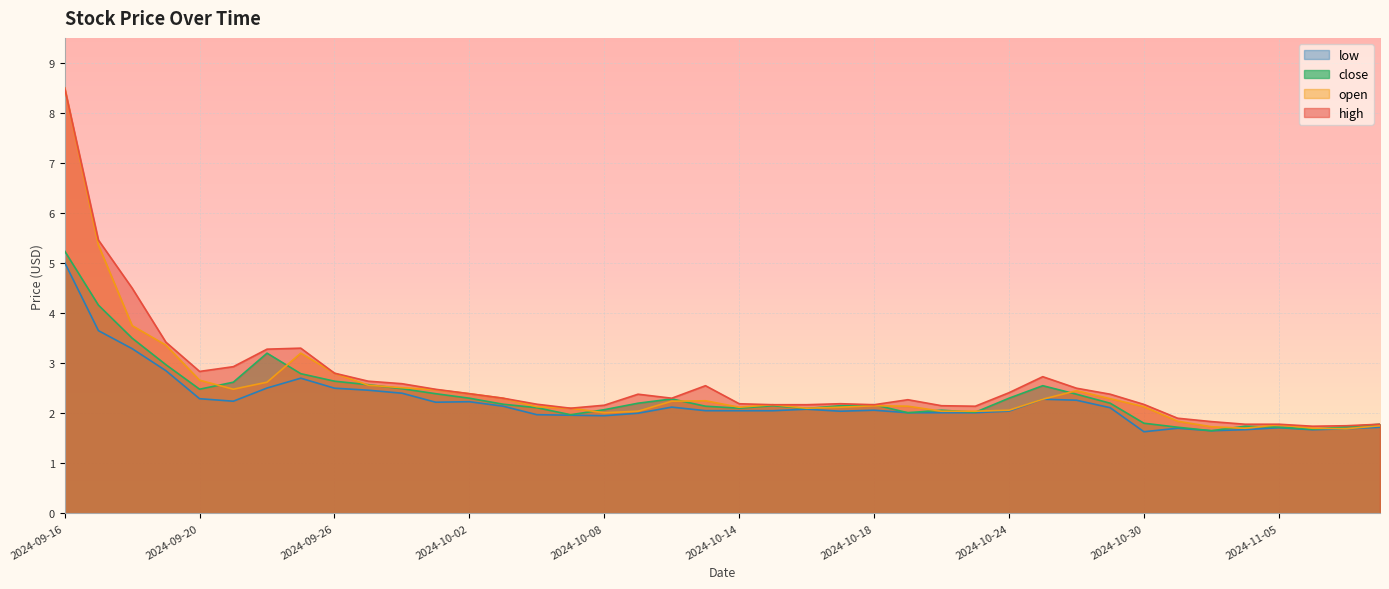

What is the value of the high point at the 3rd from the left?

4.5